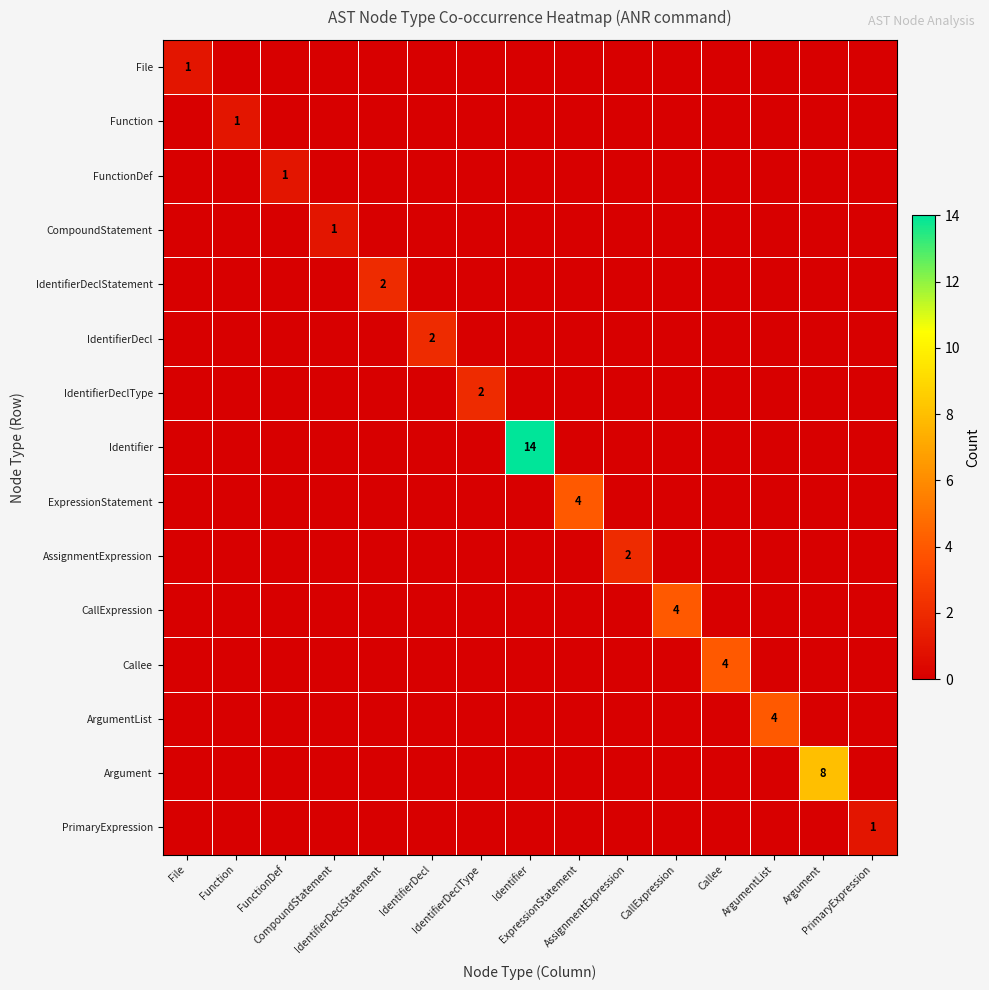

What is the greatest value displayed?

14